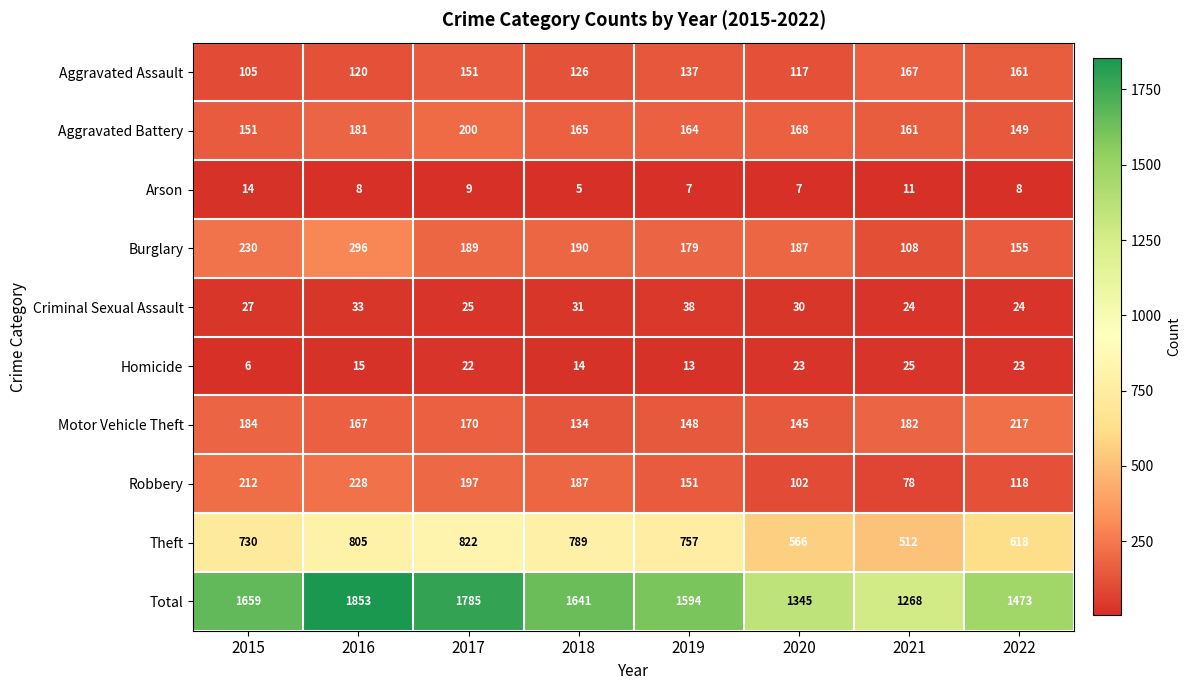

What is the difference between the maximum and minimum values in the Aggravated Battery series?

51